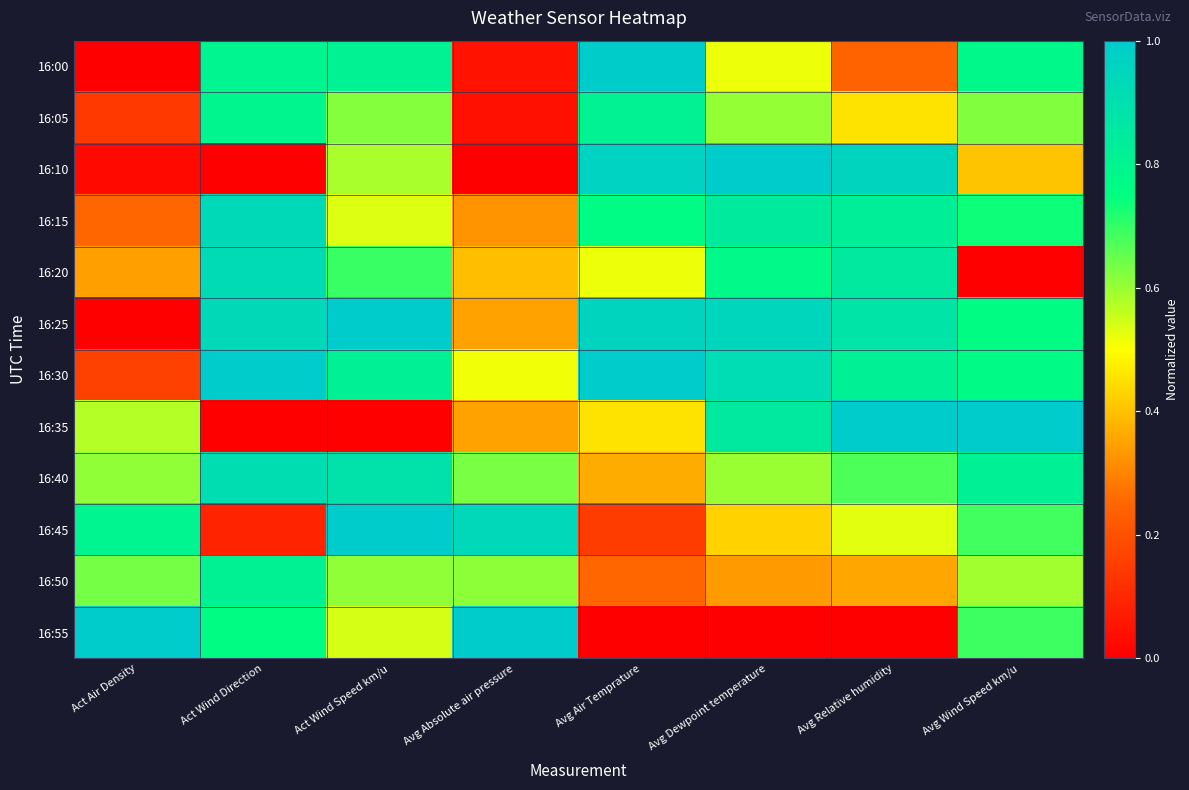

How many series are shown in this chart?

12